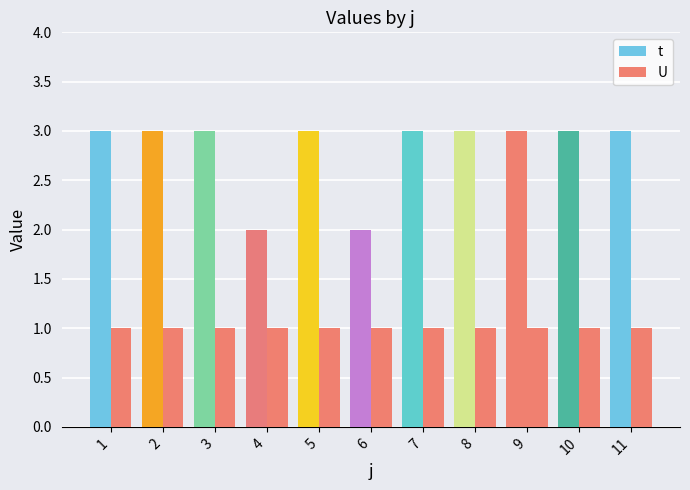

How many bars are there in each group?

2